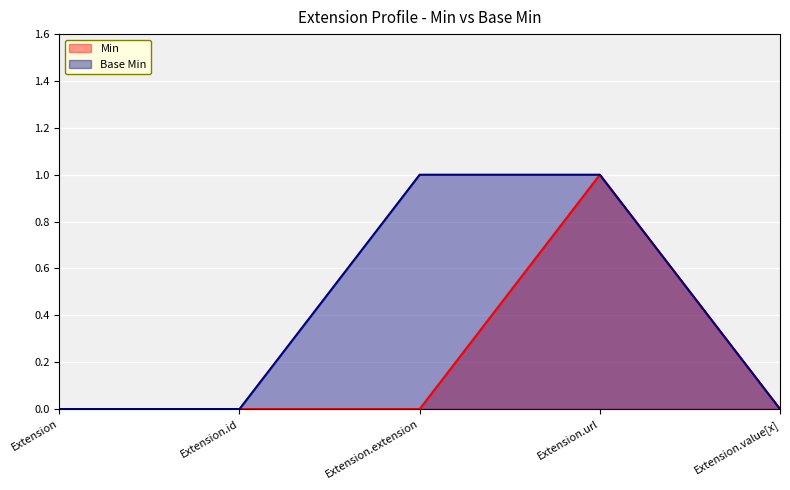

At how many categories does at least one series exceed 0?

2